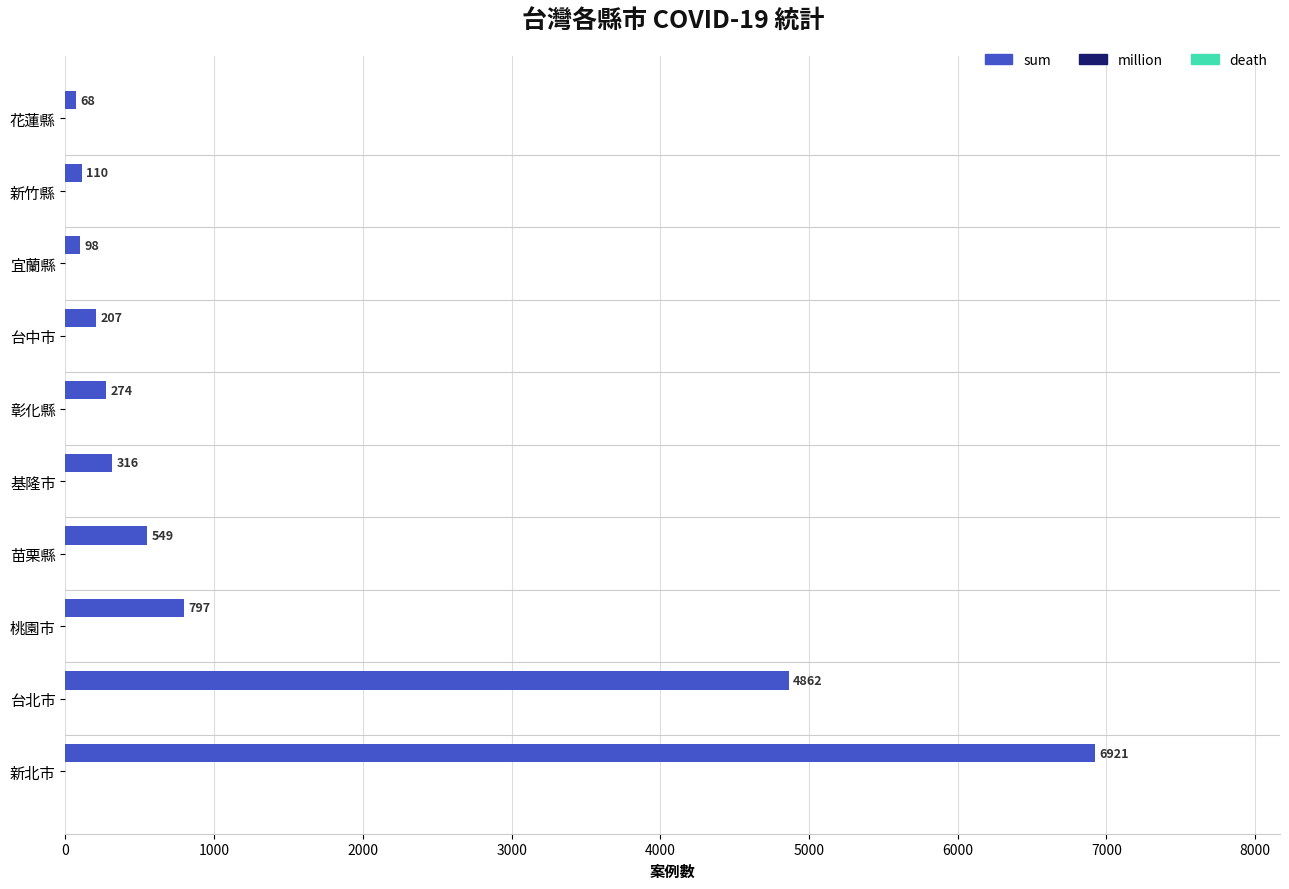

Reading top to bottom, what are all the values shown in this chart?

花蓮縣=68	新竹縣=110	宜蘭縣=98	台中市=207	彰化縣=274	基隆市=316	苗栗縣=549	桃園市=797	台北市=4862	新北市=6921